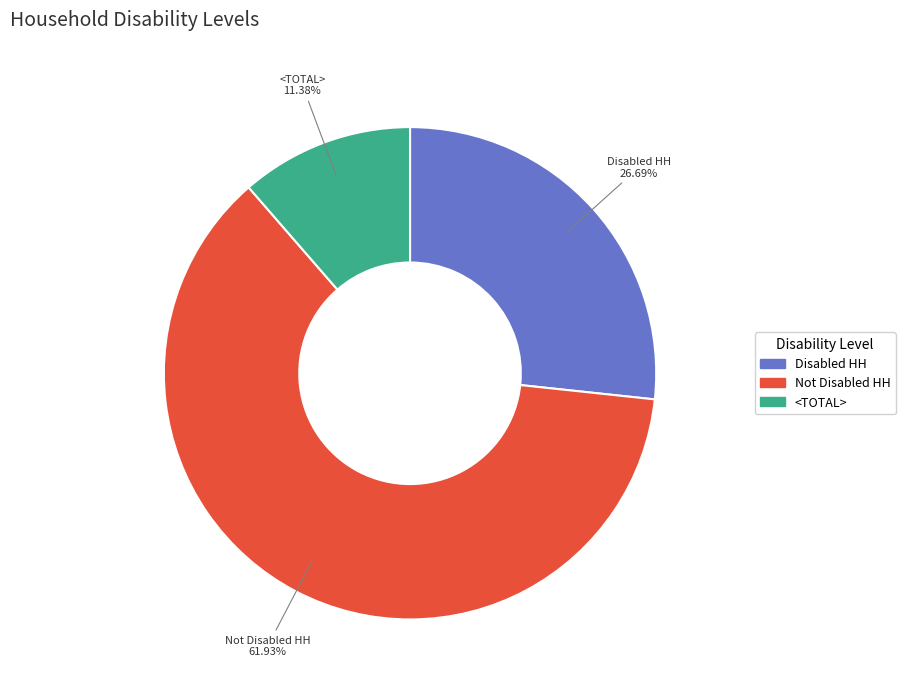

Between Disabled HH and <TOTAL>, which is larger?

Disabled HH